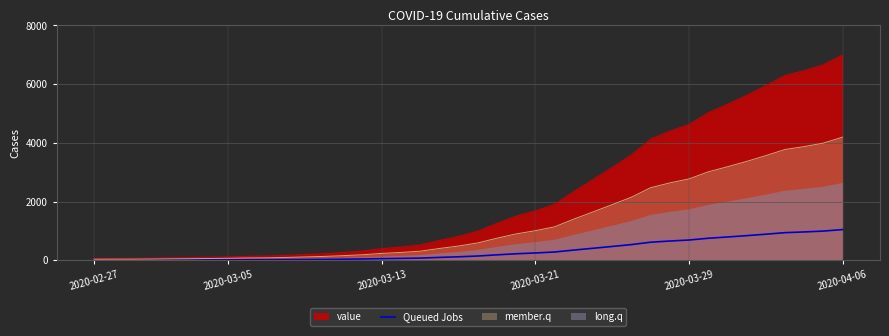

What is the ratio of the value at 39 to the value at 26?

2.5